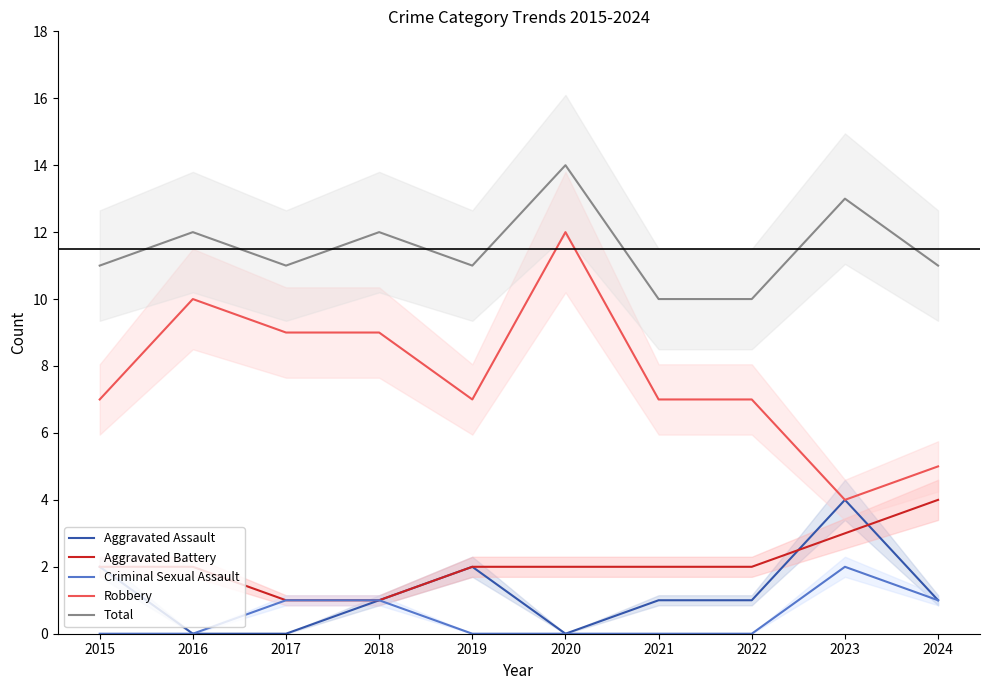

What is the difference between the highest and lowest values at 2021?

10